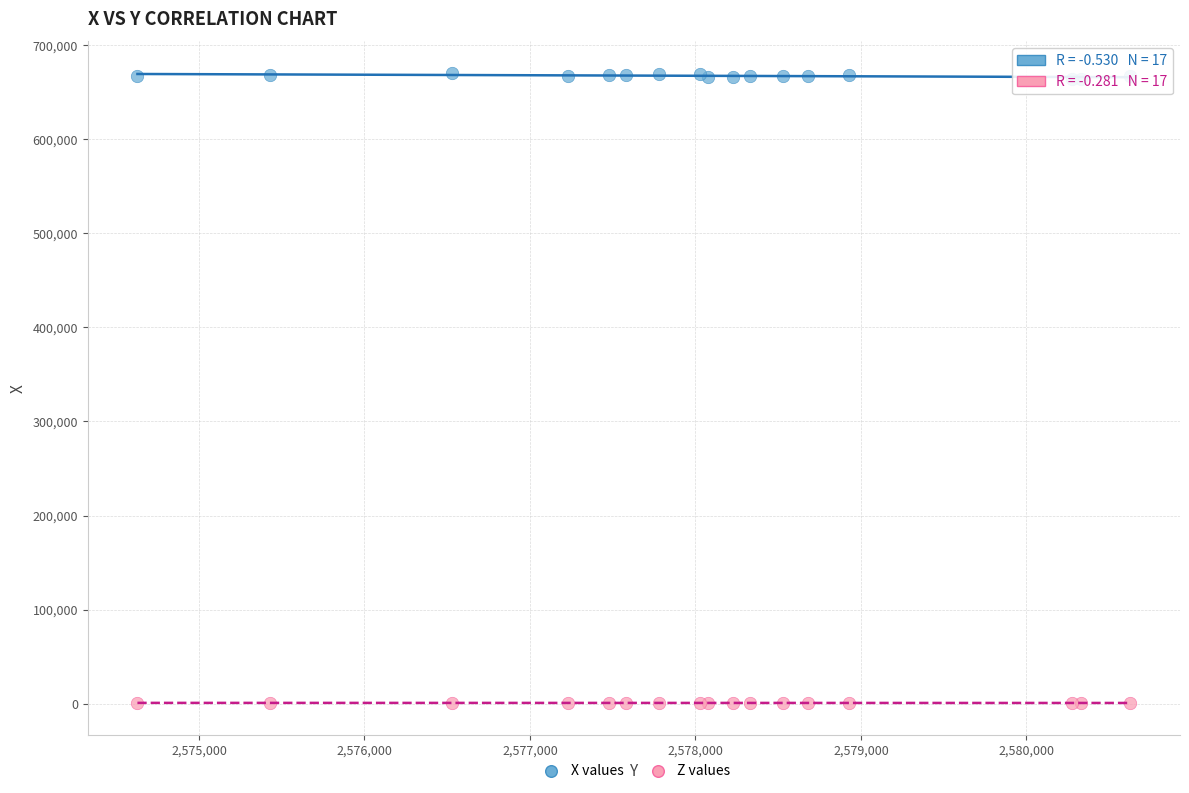

Which series contains the highest Y value?

X values